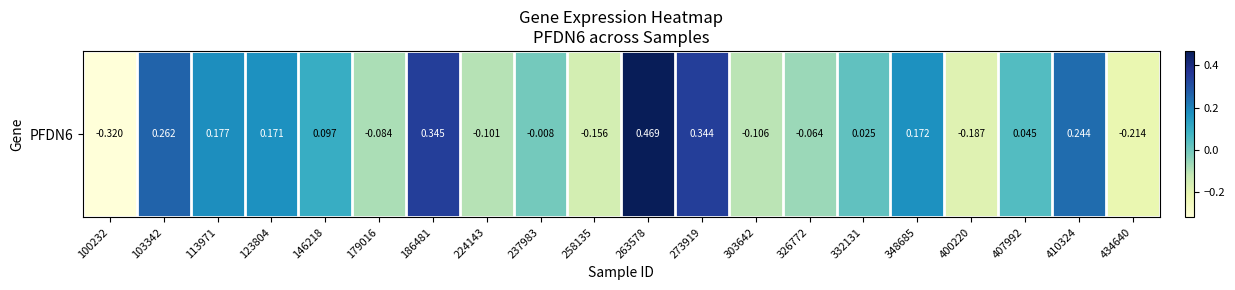

What is the difference between the maximum and minimum values?

0.8